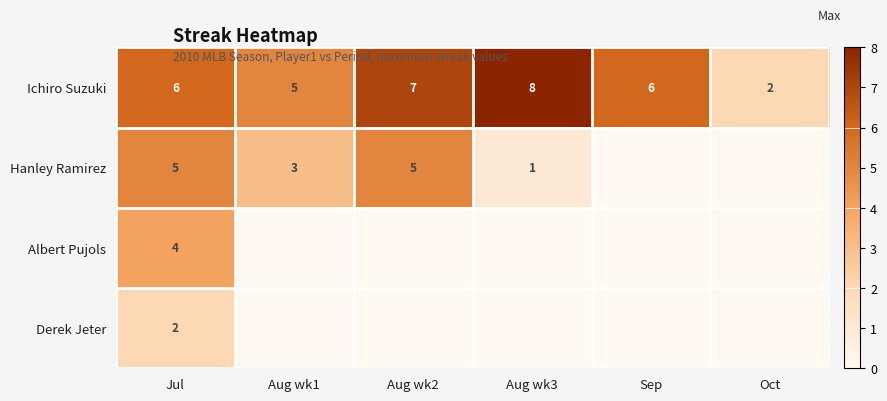

The Derek Jeter series shows 1 at Jul. True or false?

False